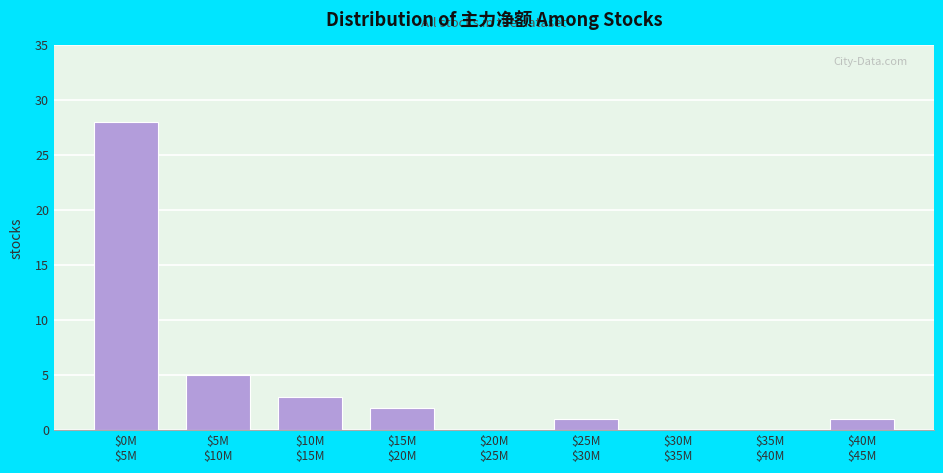

What is the maximum value shown in the chart?

28